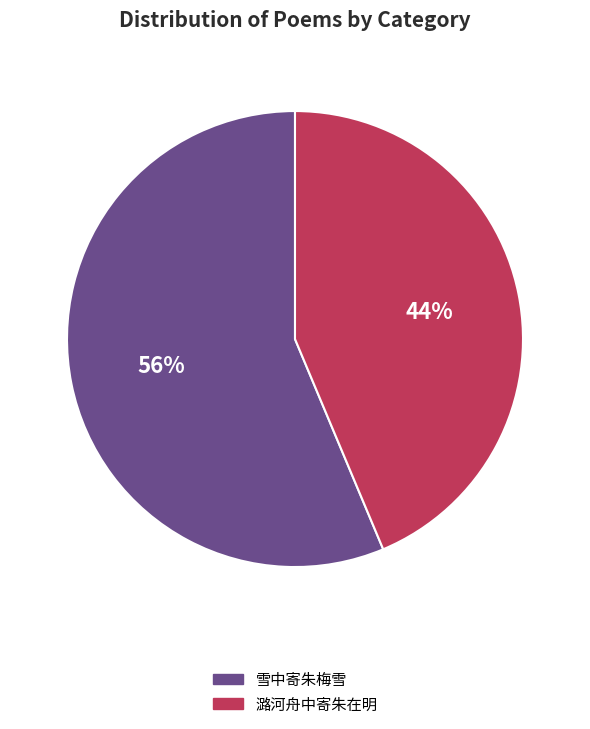

Combined, do 雪中寄朱梅雪 and 潞河舟中寄朱在明 account for over 50%?

Yes